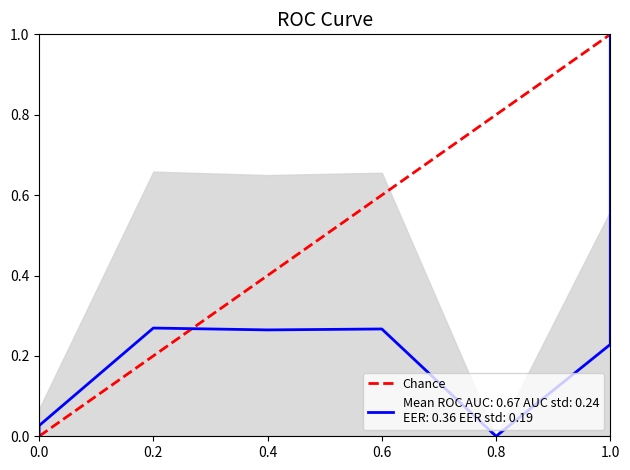

Is it true that the value at 0.2 is 0?

False